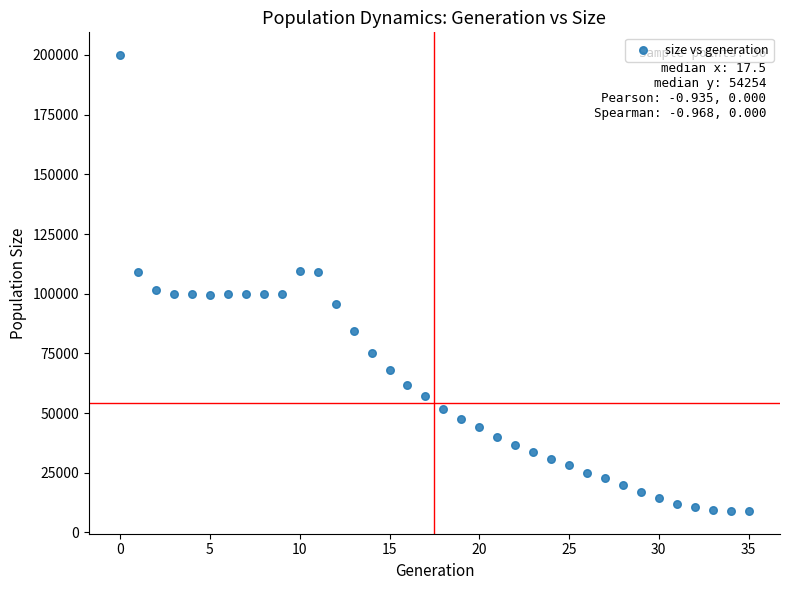

What is the range of Y values (max minus min)?

190944